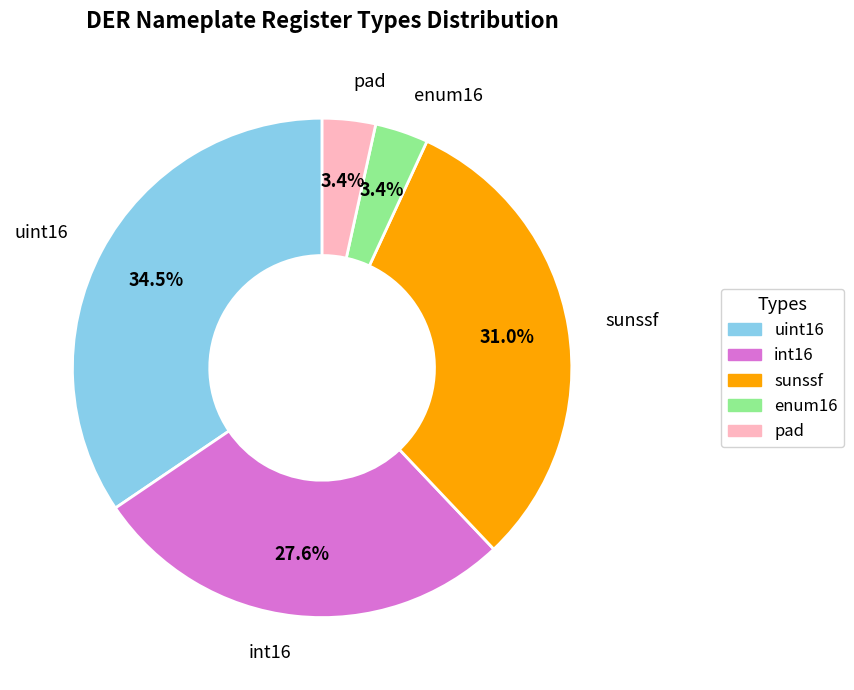

Is the sum of int16 and uint16 greater than half?

Yes